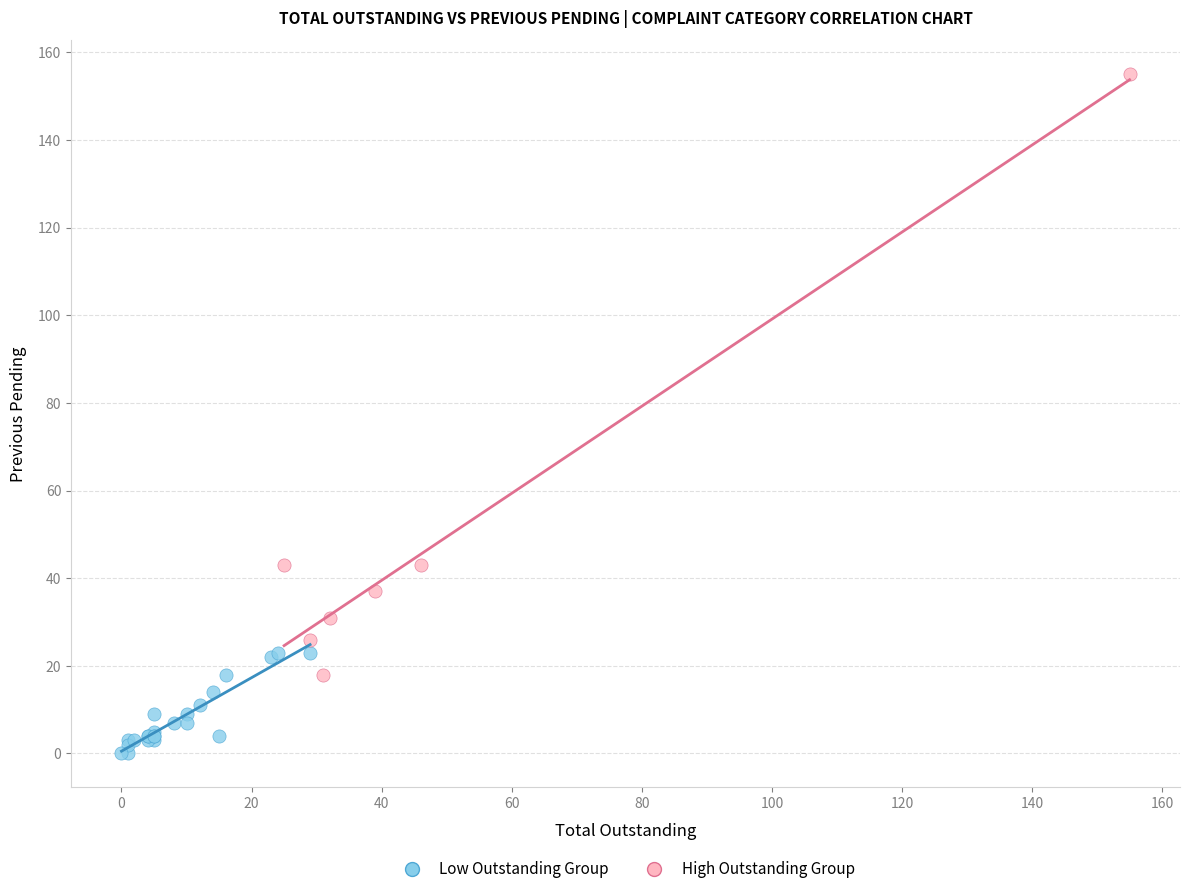

Which series contains the highest Y value?

High Outstanding Group